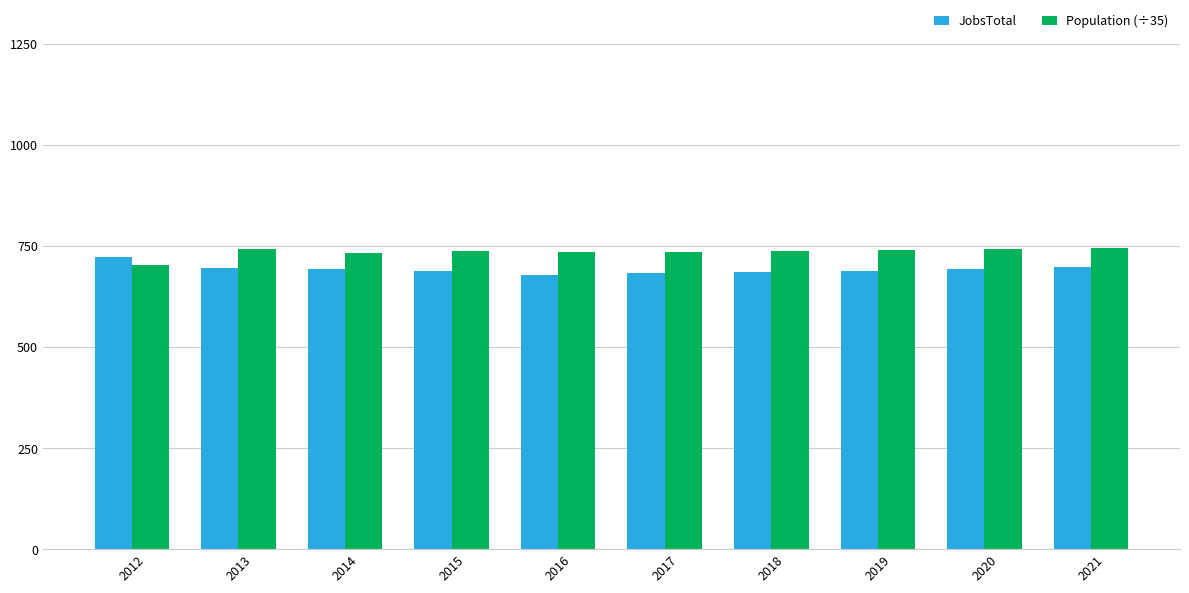

What is the difference between the highest and lowest values at 2020?

48.8